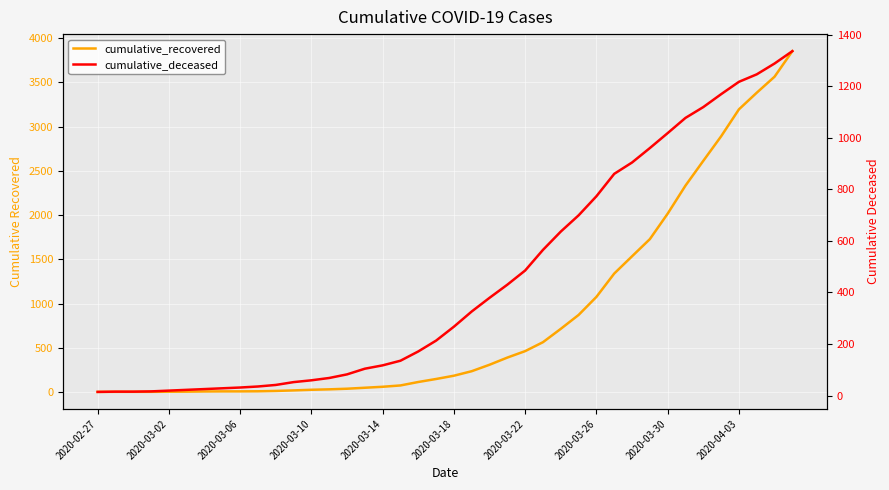

How many data points in cumulative_recovered are above 185?

19